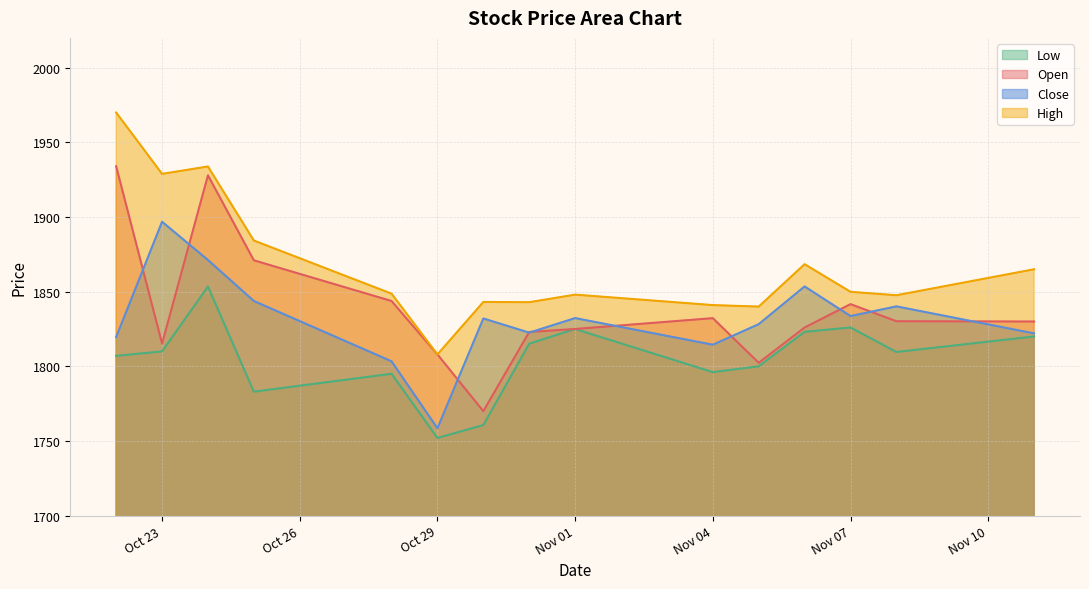

True or false: Open has more than 2 interior local peaks.

True